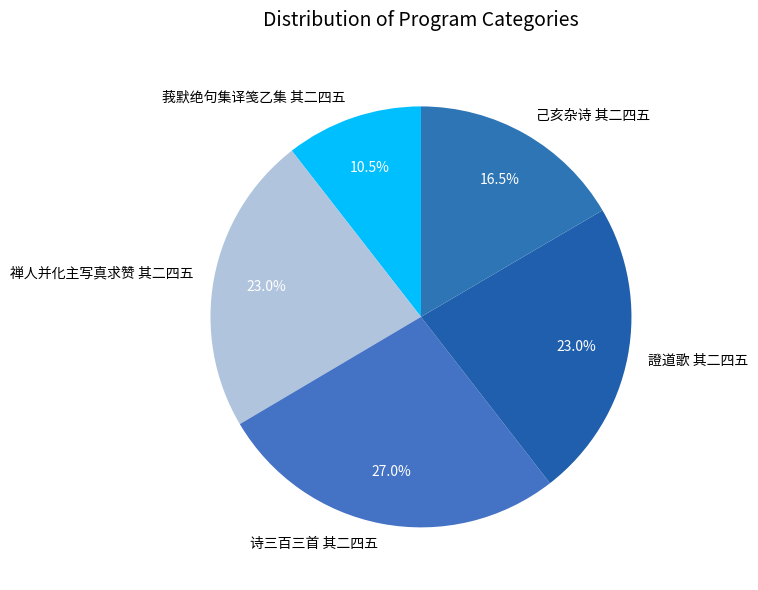

Between 诗三百三首 其二四五 and 禅人并化主写真求赞 其二四五, which is larger?

诗三百三首 其二四五